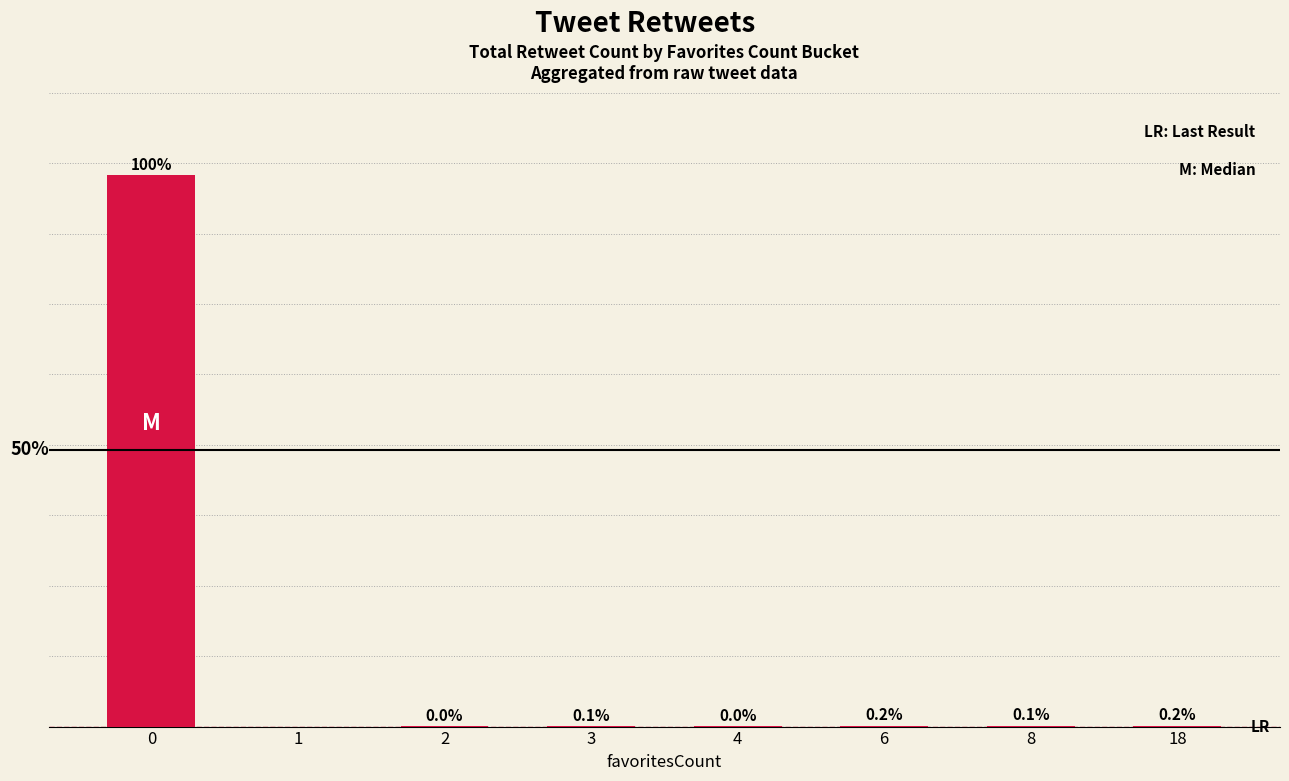

Rank the categories by value from lowest to highest.

1, 2, 4, 3, 8, 18, 6, 0